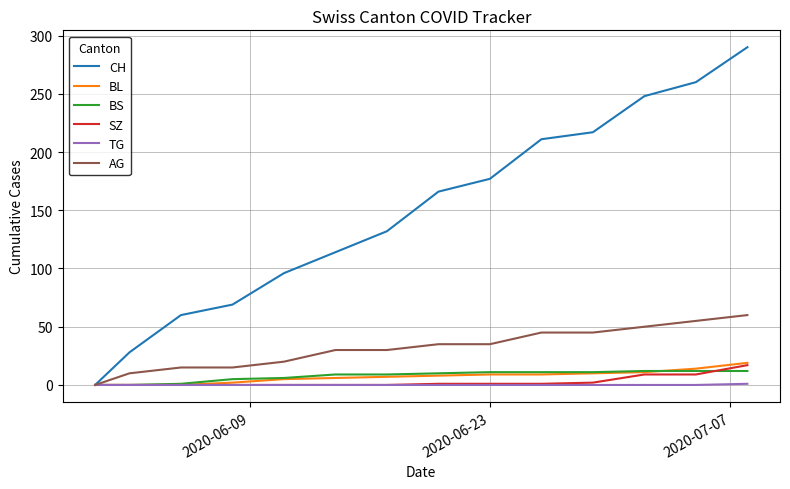

Which series has the widest spread of values?

CH